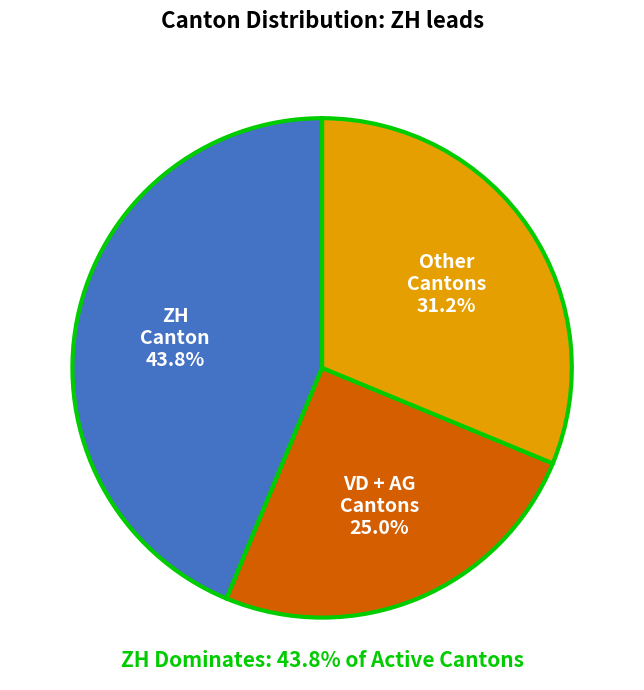

Between Other Cantons and ZH Canton, which is larger?

ZH Canton